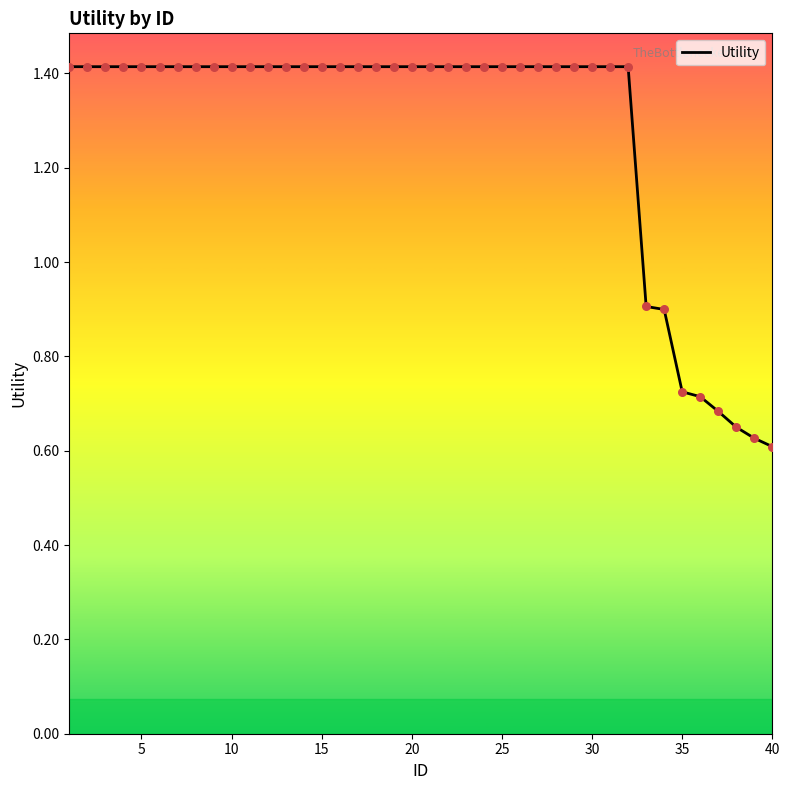

What is the greatest value displayed?

1.4